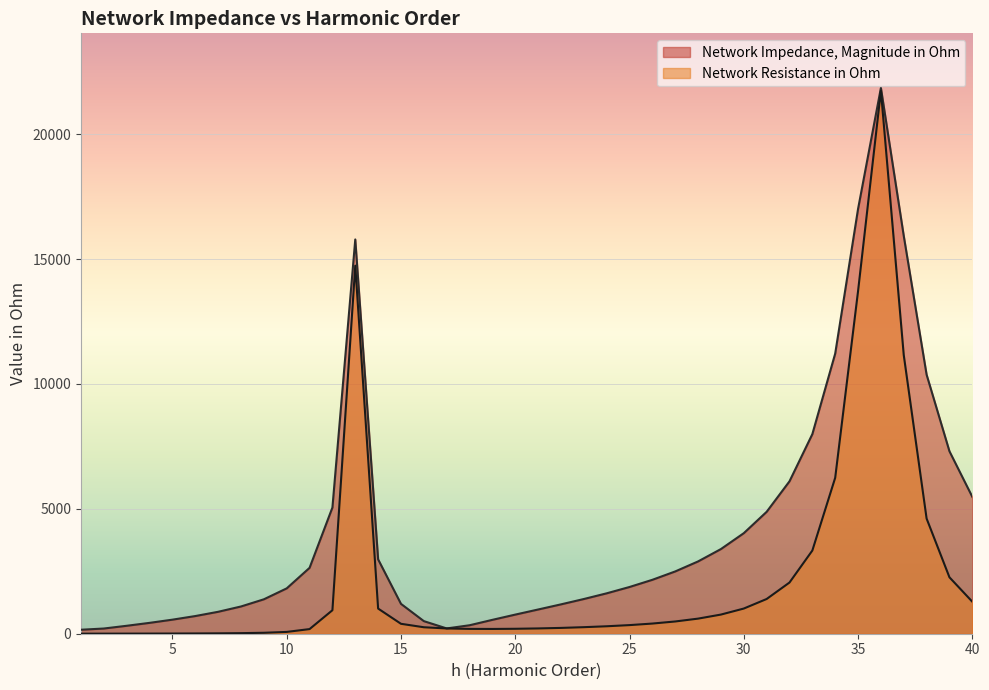

What are all the series names shown in the legend?

Network Impedance, Magnitude in Ohm, Network Resistance in Ohm